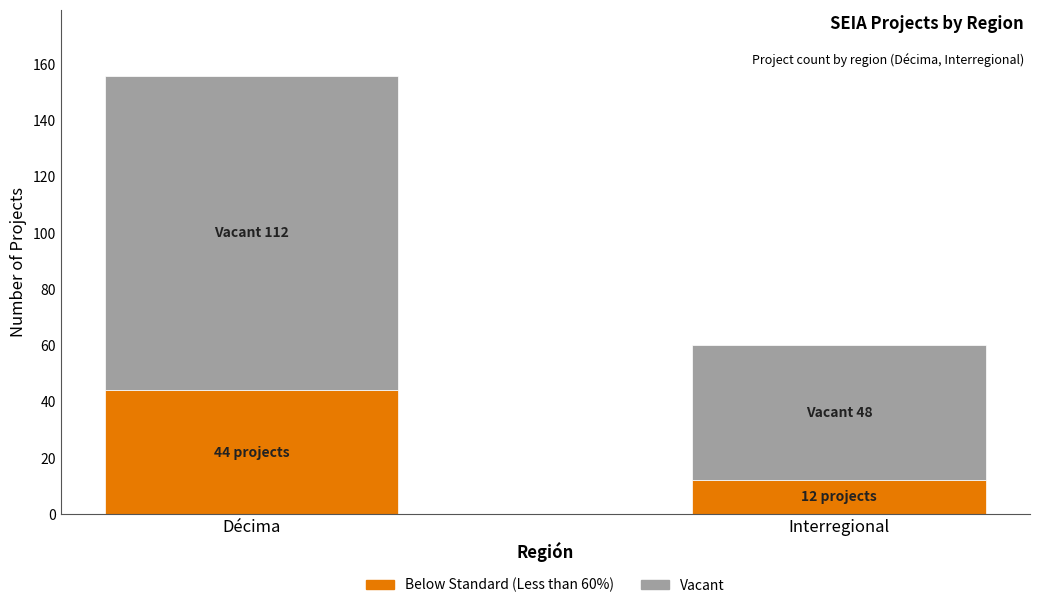

Is it true that Below Standard (Less than 60%) equals 44 at Décima?

True